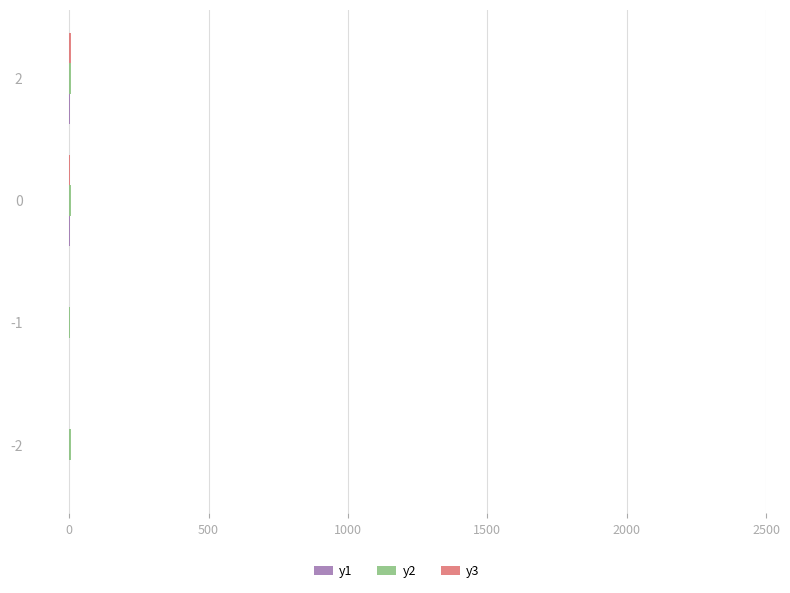

How many distinct data groups are displayed?

3